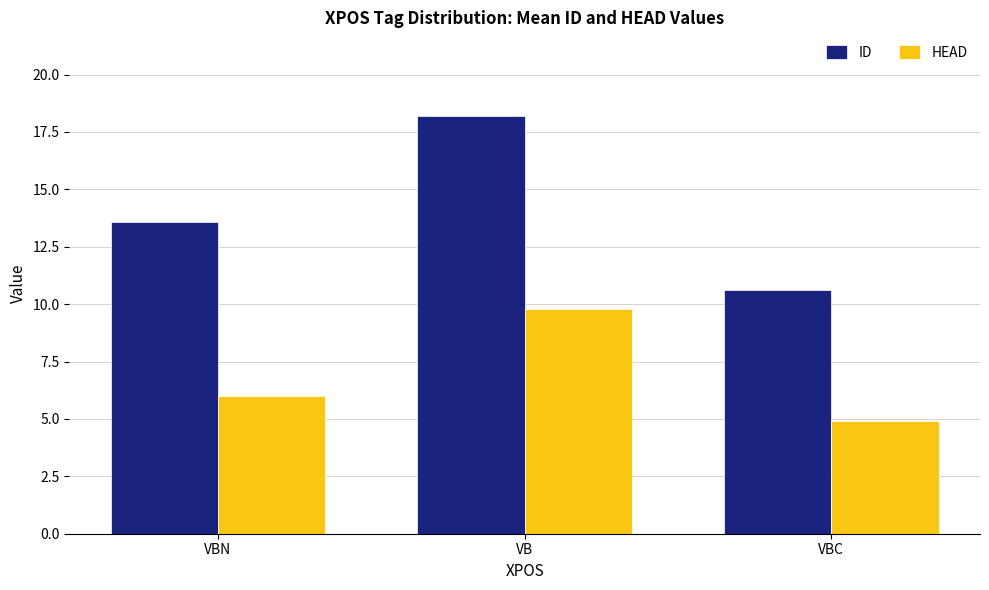

What is the label of the 1st bar from the right?

VBC